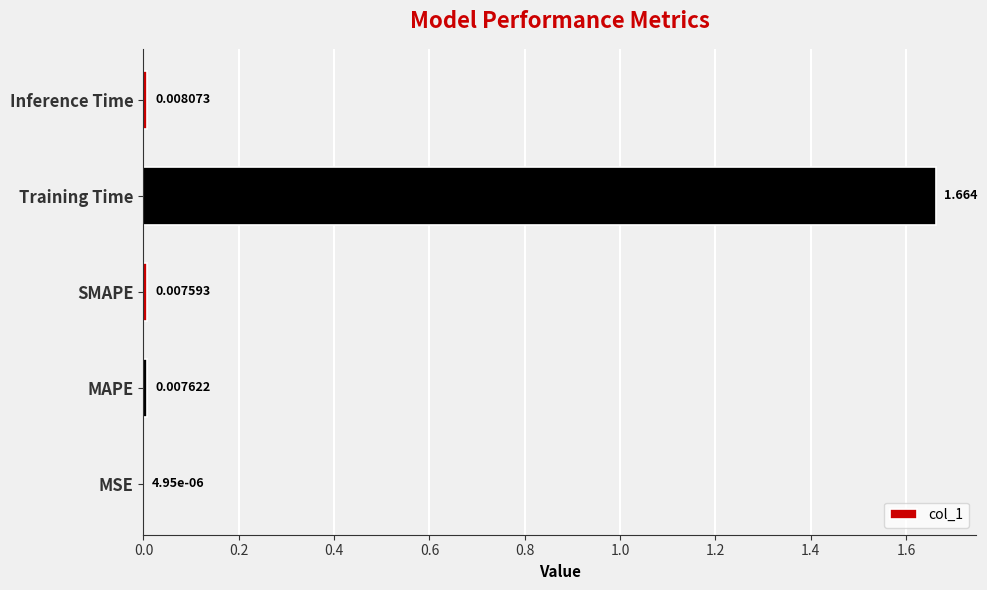

Which label corresponds to the largest value in the chart?

Training Time